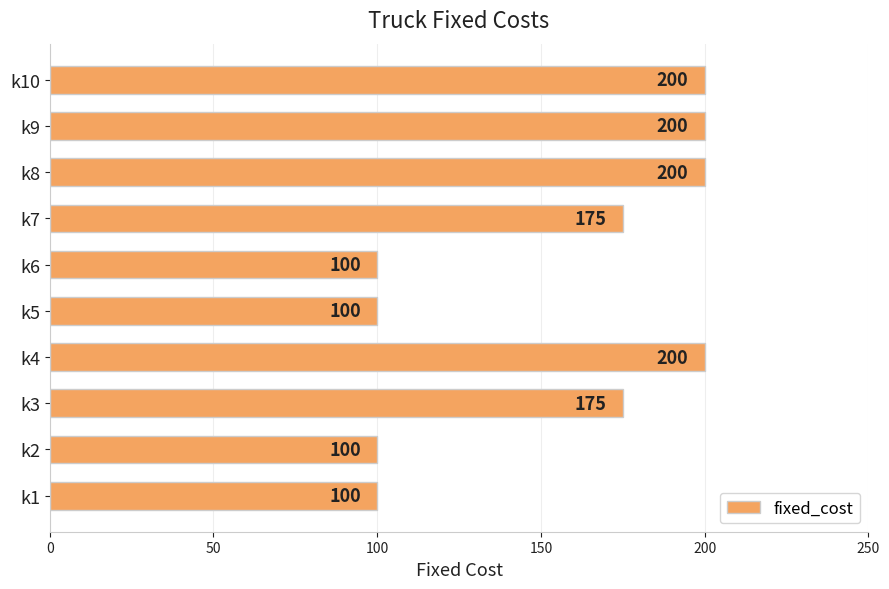

The chart shows a value of 30 at k1. True or false?

False